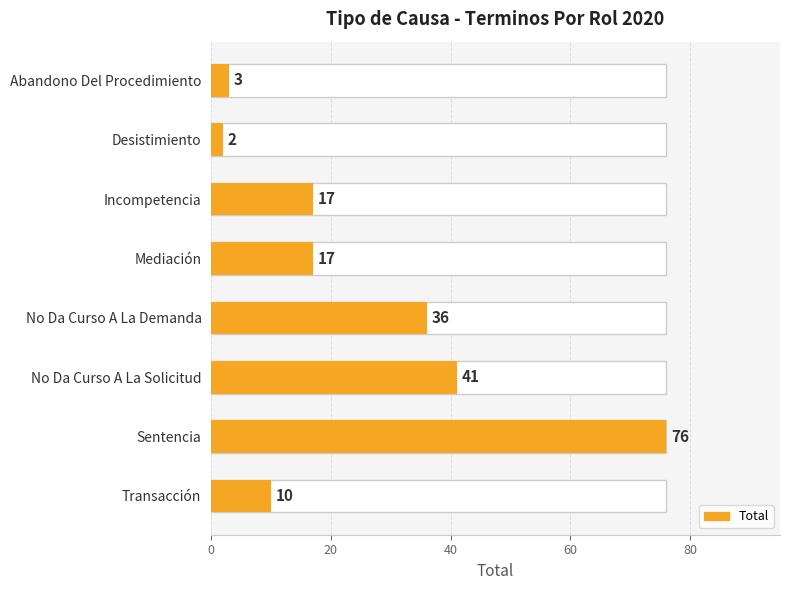

What is the sum of all values?

202